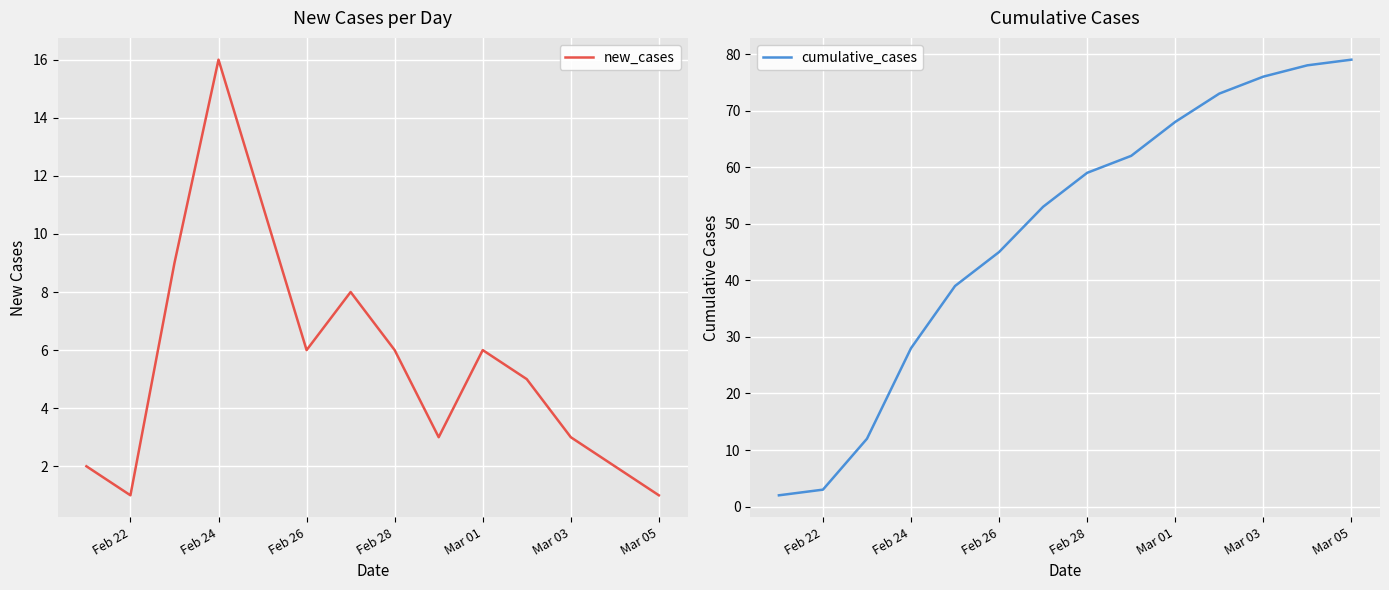

How many data points does each series have?

14